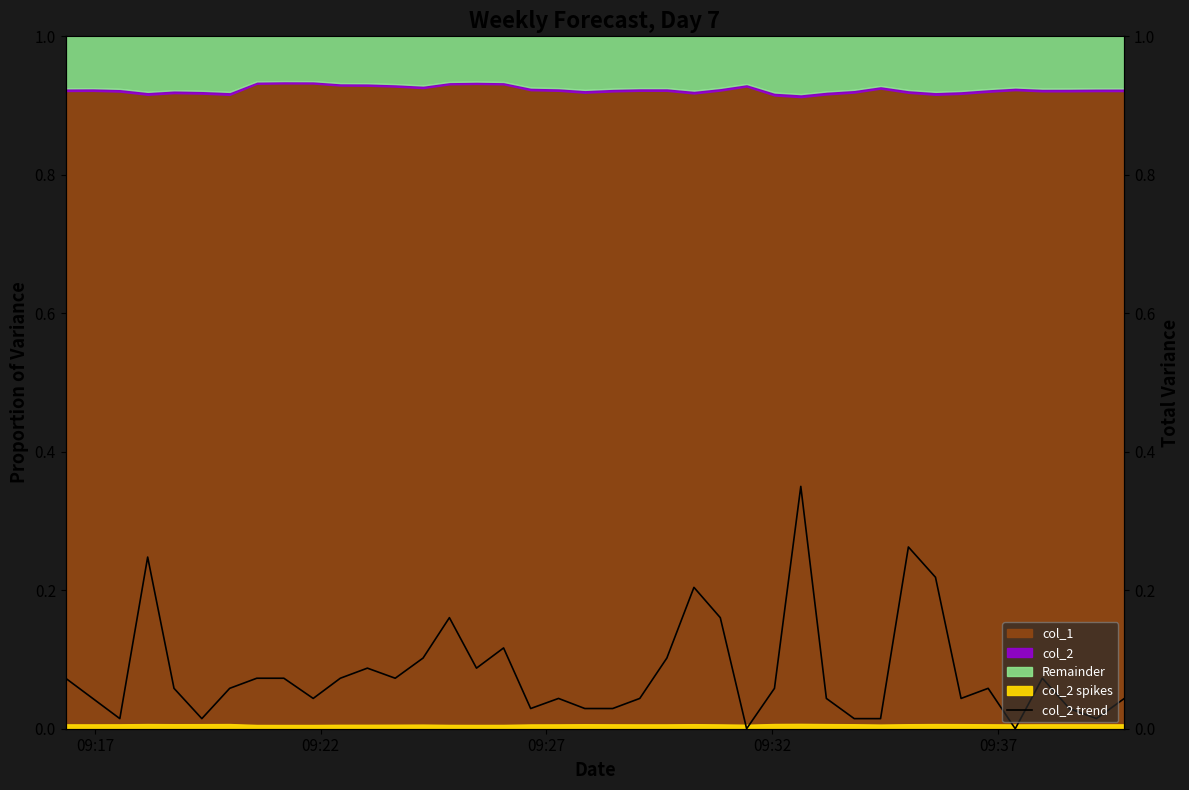

How many lines are shown in the chart?

1